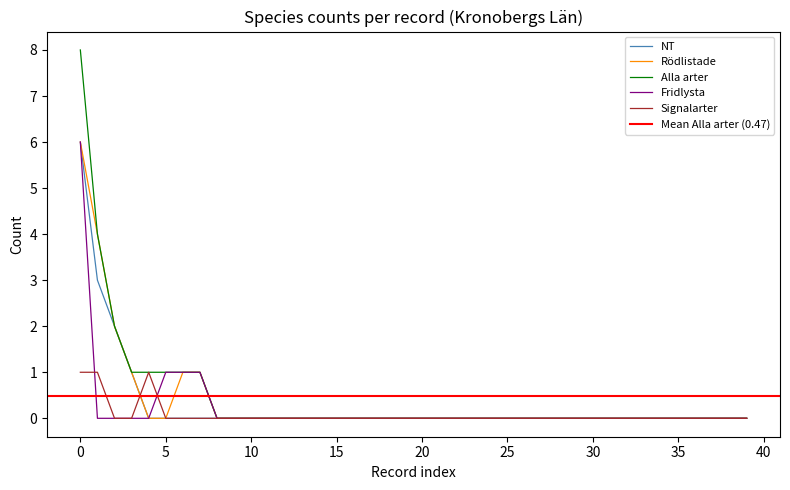

True or false: Fridlysta and NT cross at least once.

False